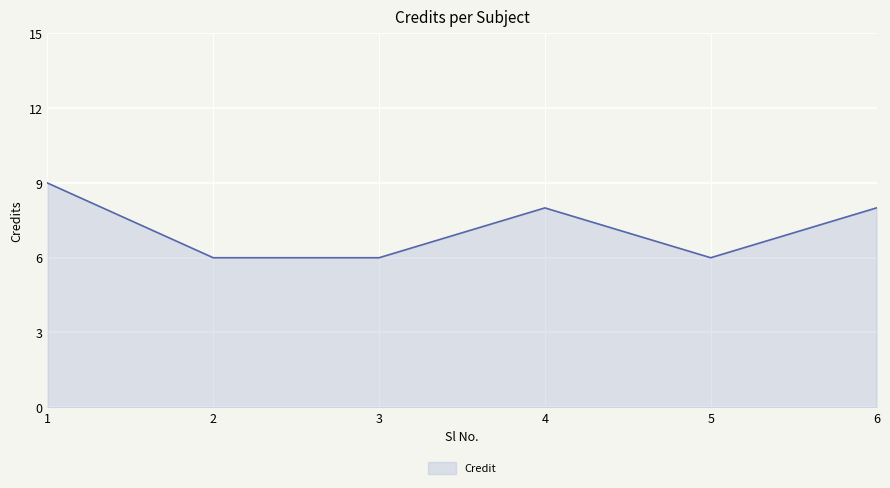

Read the value at 6.

8